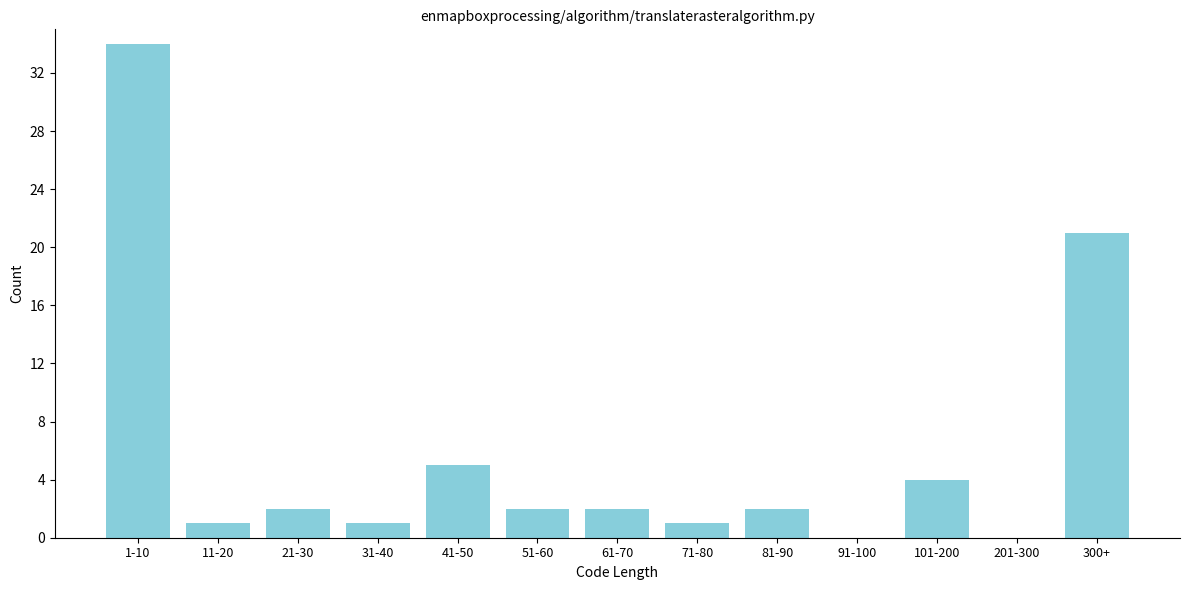

Reading left to right, transcribe all the data shown in this chart.

1-10=34	11-20=1	21-30=2	31-40=1	41-50=5	51-60=2	61-70=2	71-80=1	81-90=2	91-100=0	101-200=4	201-300=0	300+=21